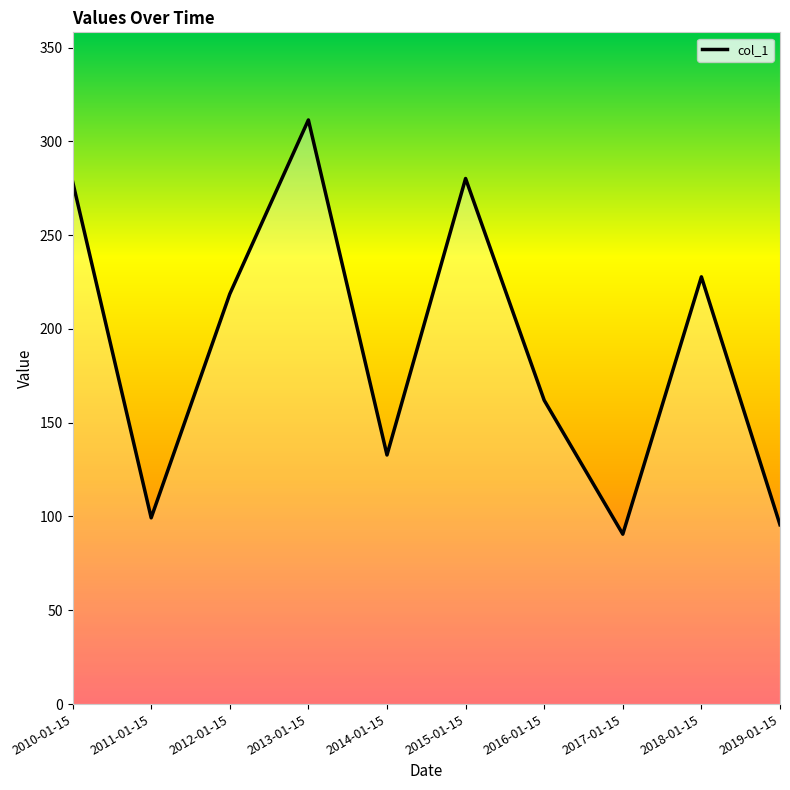

What is the difference between the values at 2015-01-15 and 2013-01-15?

31.2